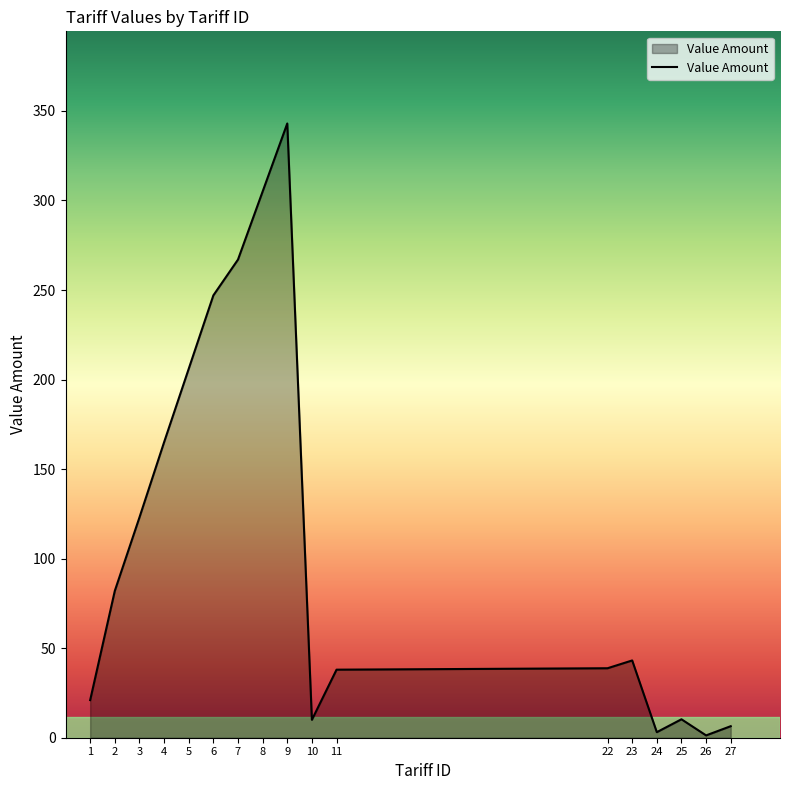

What is the difference between the values at 7 and 5?

61.0